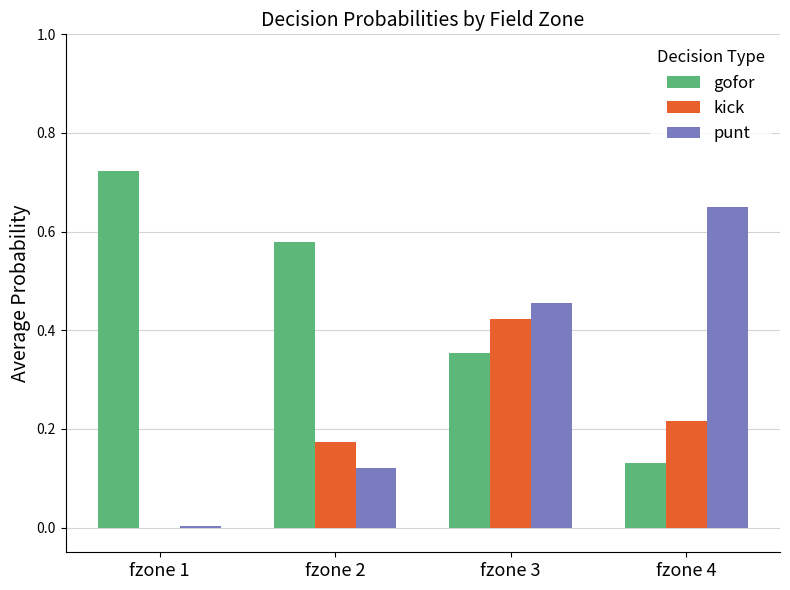

What is the sum of all punt values?

1.2